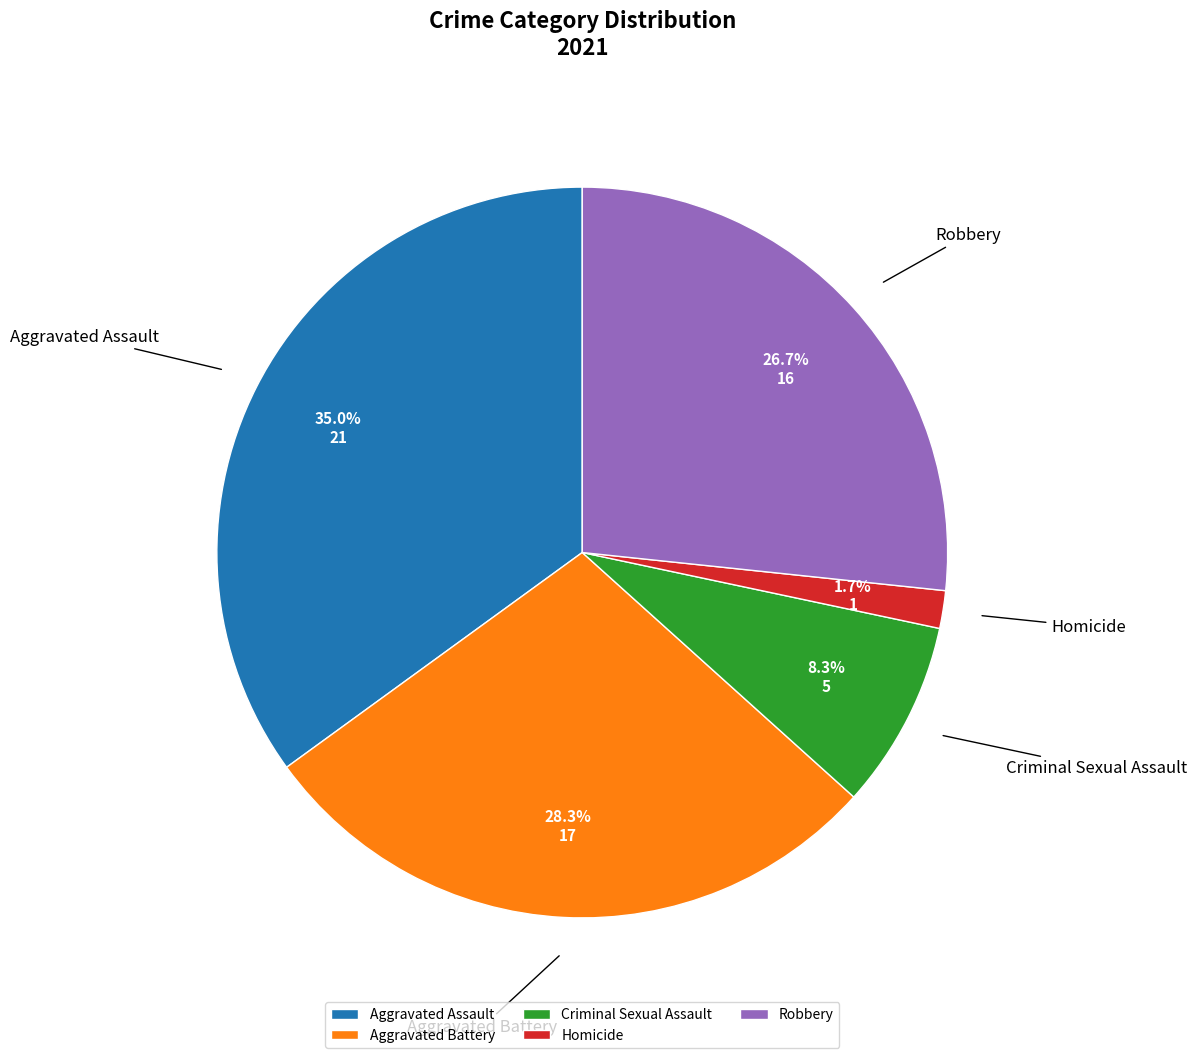

Does Criminal Sexual Assault represent more than half of the total?

No